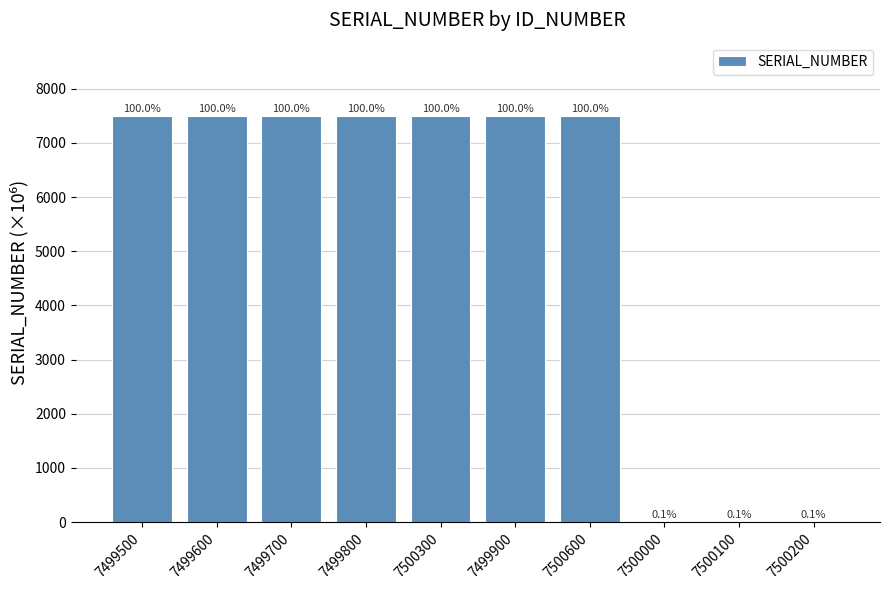

Are the bars horizontal?

No